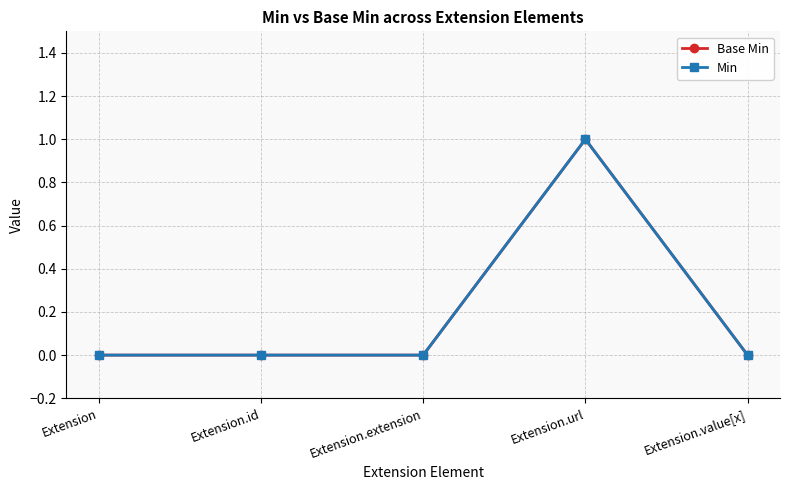

List the series in order of their peak value, highest first.

Base Min, Min